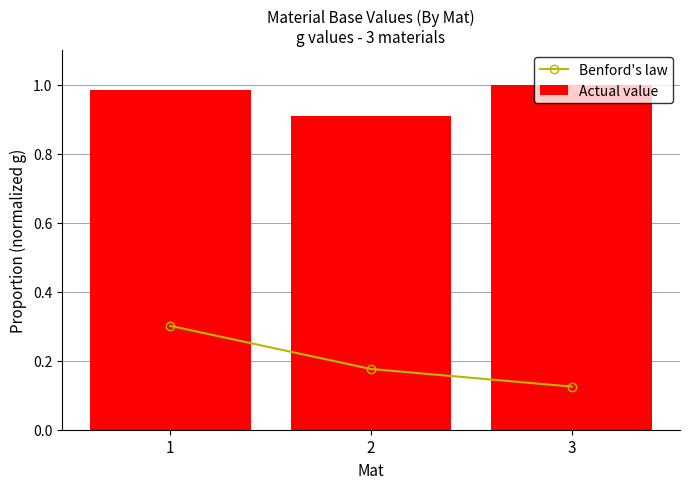

Rank the categories by Actual value value from highest to lowest.

3, 1, 2